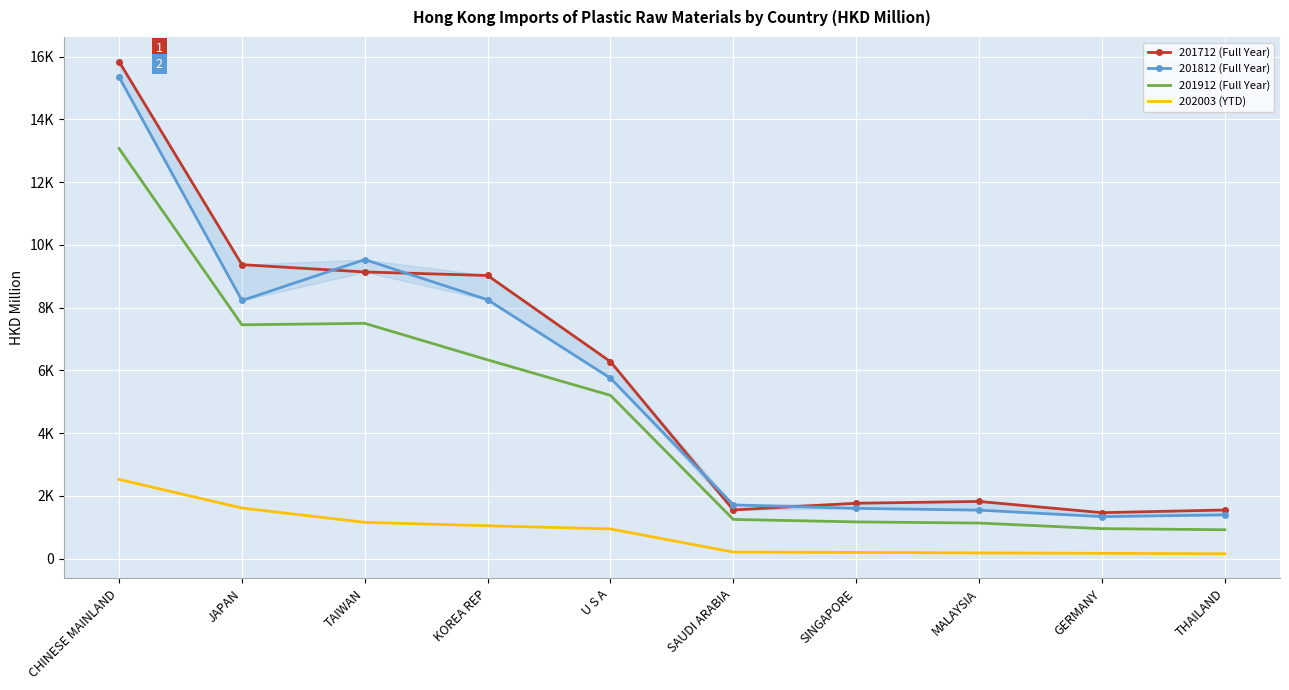

What is the spread (max minus min) of values at KOREA REP?

7976.7